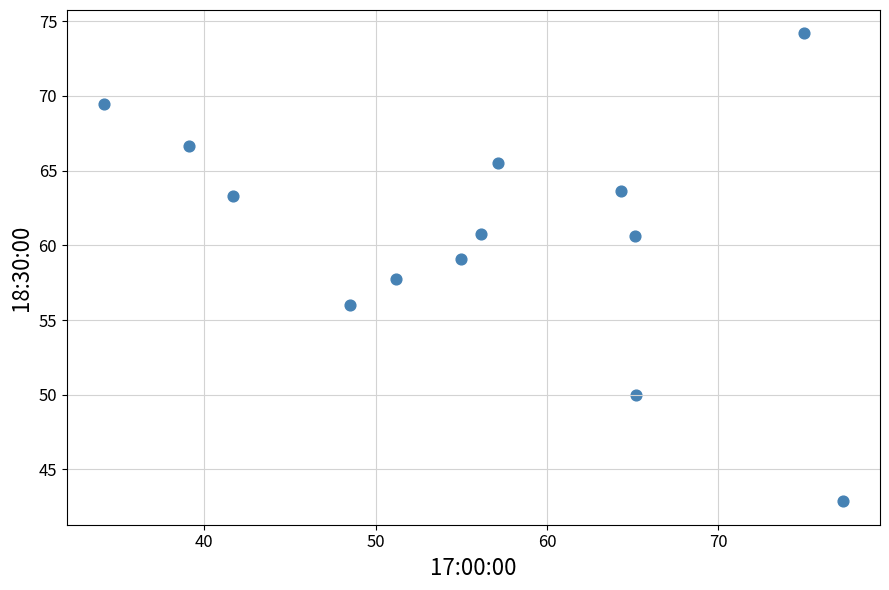

What is the range of X values (max minus min)?

43.1